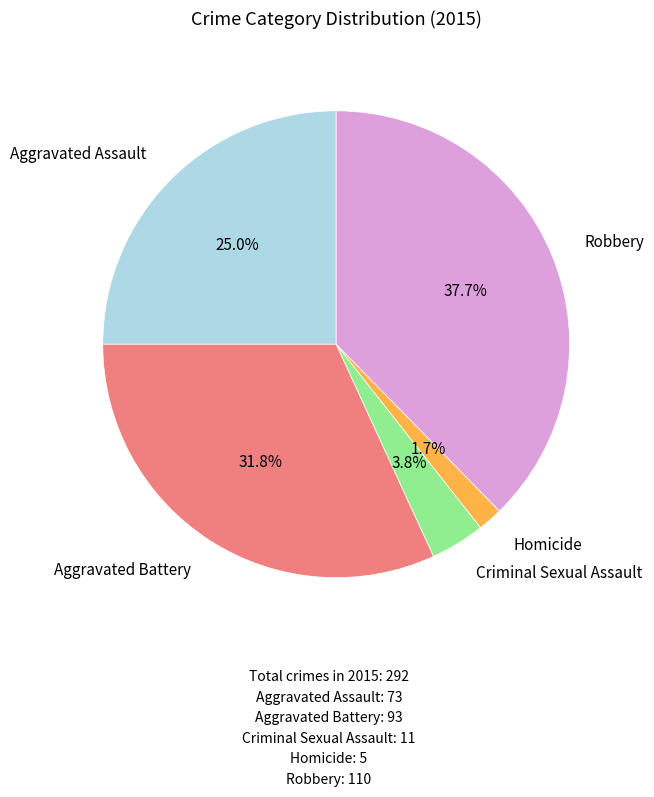

What portion of the pie excludes Homicide?

98.3%